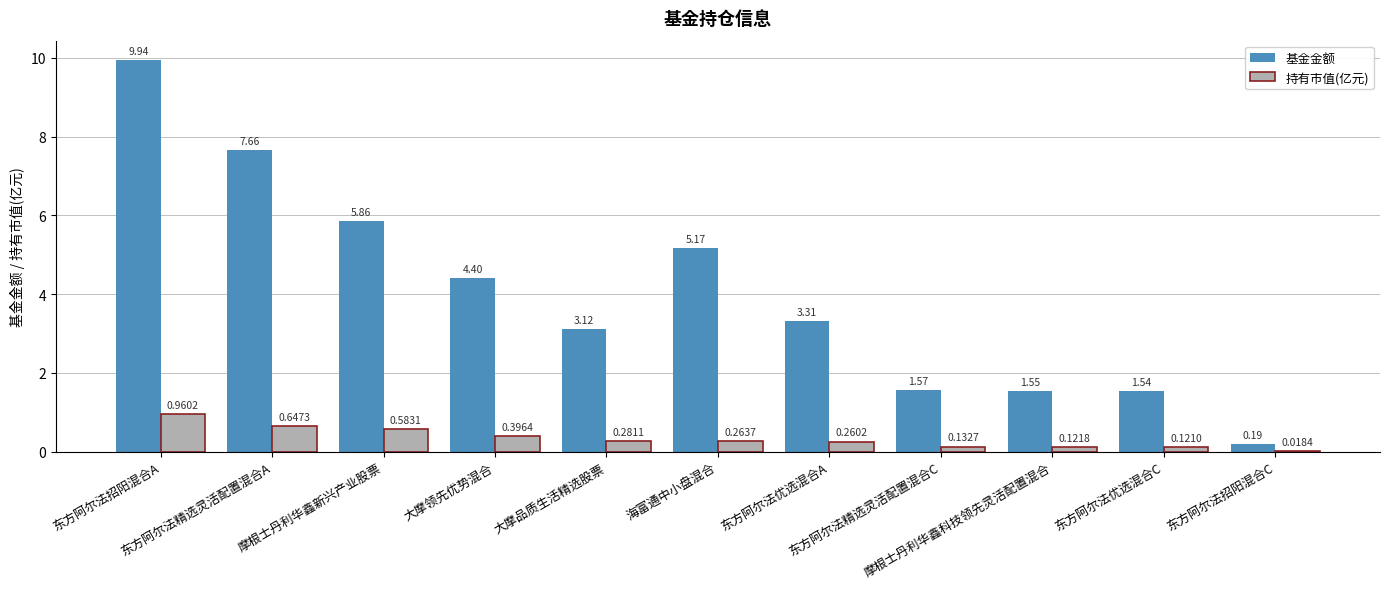

What is the maximum value for 基金金额?

9.9